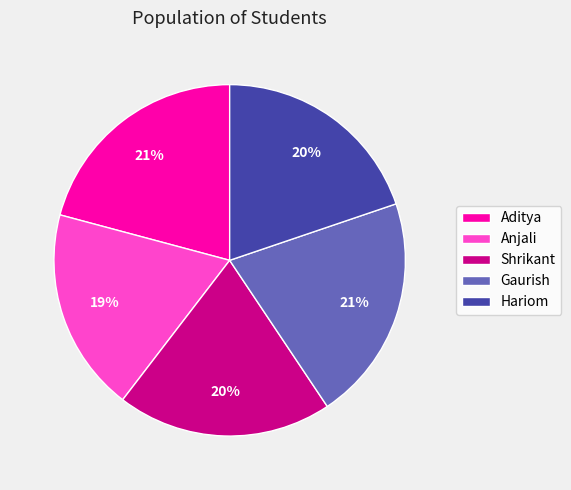

Is it true that Gaurish is 21% of the pie?

True